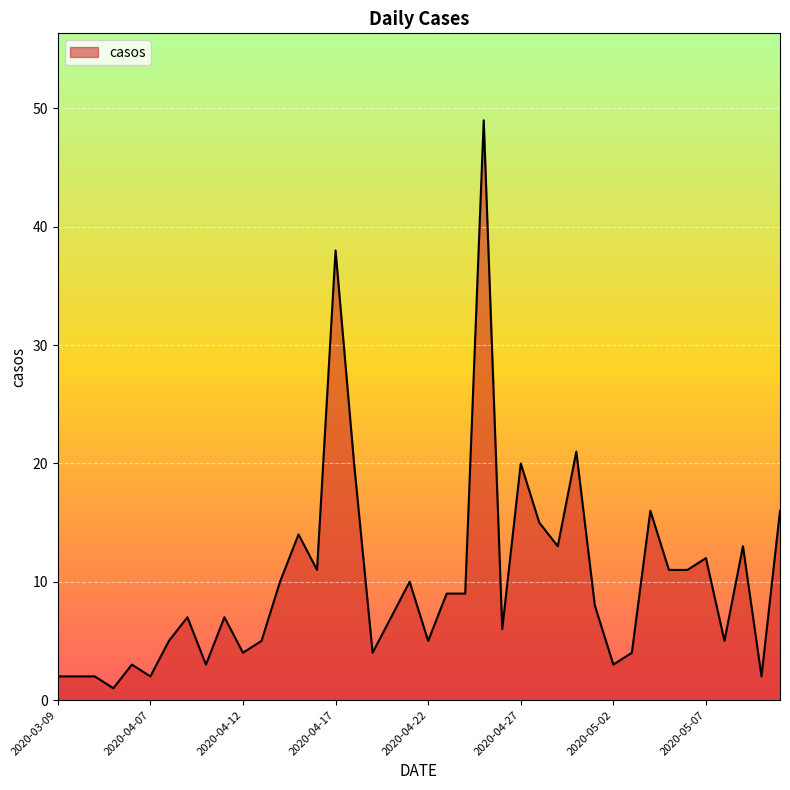

What is the greatest value displayed?

49